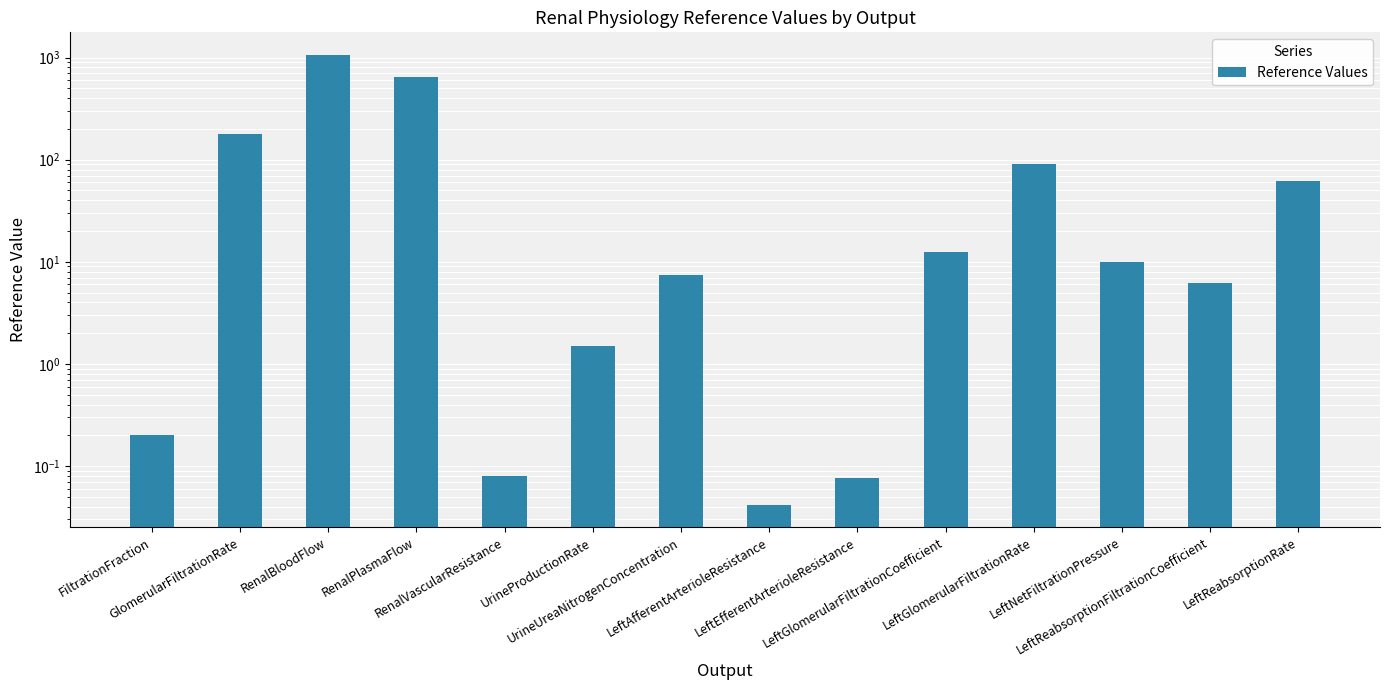

What is the greatest value displayed?

1064.0